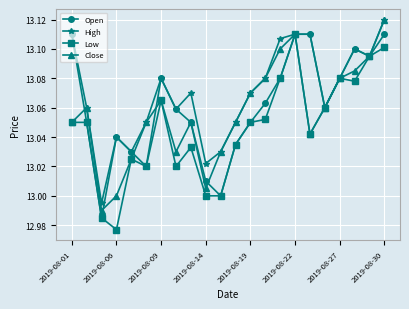

Which series has the largest total across all categories?

High